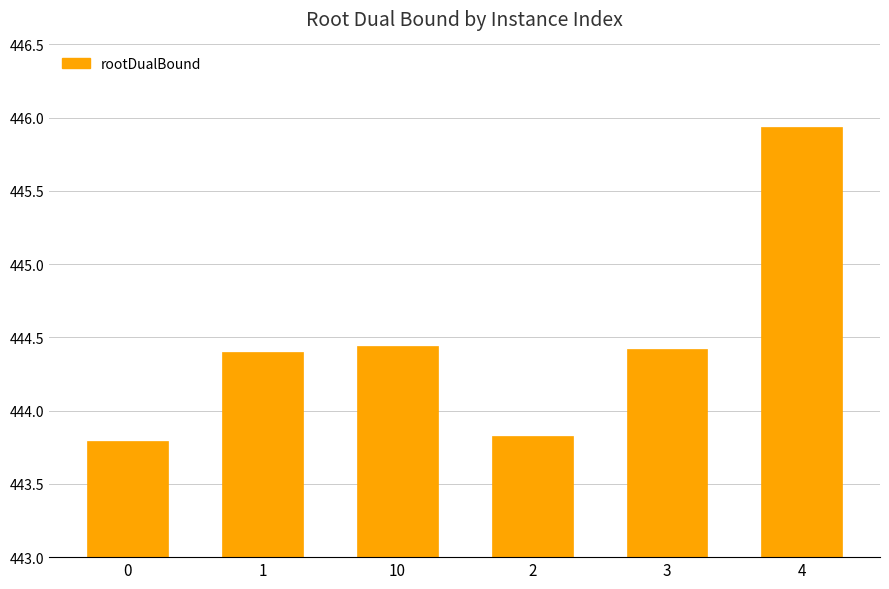

The value at 10 is 444.4. True or false?

True